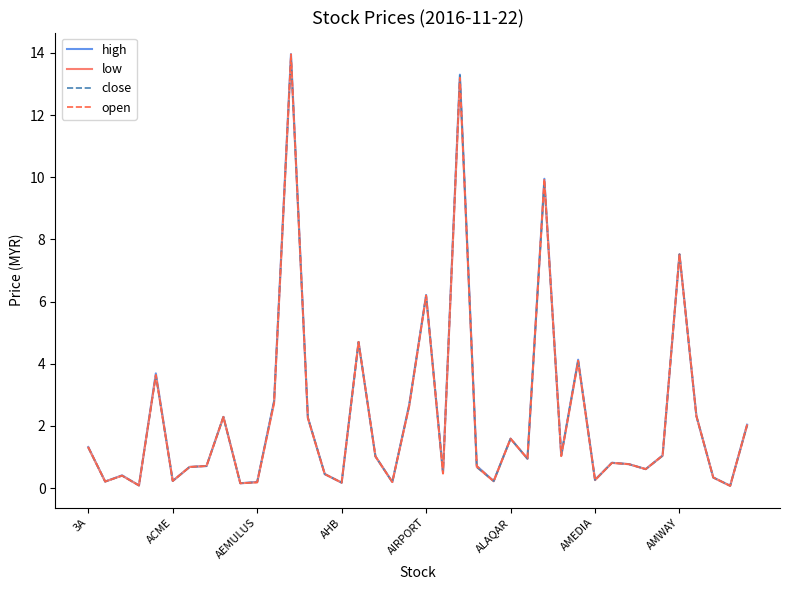

What is the maximum value for close?

13.9